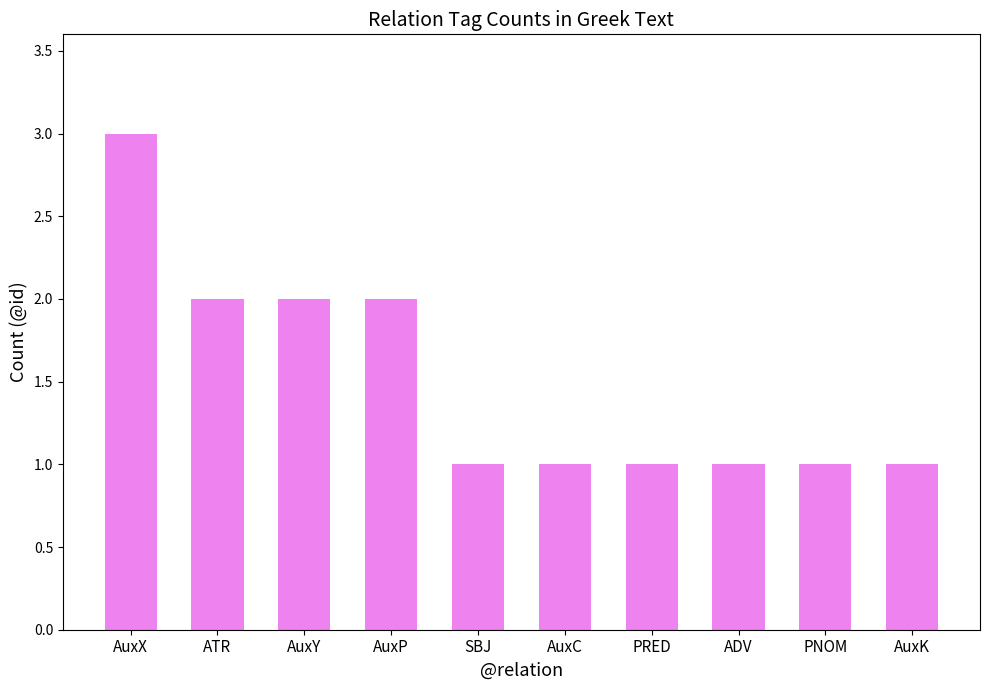

What is the maximum value shown in the chart?

3